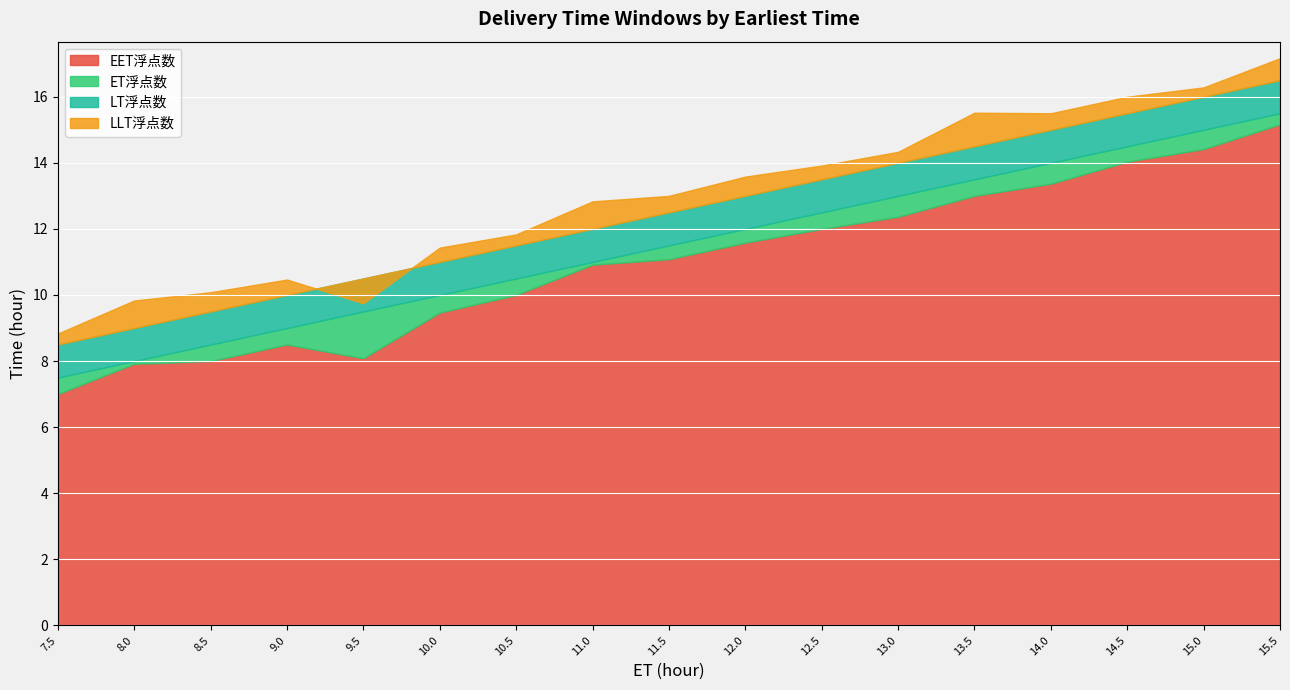

Reading left to right, list all the values displayed in this chart.

ET浮点数: 7.5=7.5	8.0=8.0	8.5=8.5	9.0=9.0	9.5=9.5	10.0=10.0	10.5=10.5	11.0=11.0	11.5=11.5	12.0=12.0	12.5=12.5	13.0=13.0	13.5=13.5	14.0=14.0	14.5=14.5	15.0=15.0	15.5=15.5
EET浮点数: 7.5=7.0	8.0=7.9	8.5=8.0	9.0=8.5	9.5=8.1	10.0=9.5	10.5=10.0	11.0=10.9	11.5=11.1	12.0=11.6	12.5=12.0	13.0=12.4	13.5=13.0	14.0=13.4	14.5=14.0	15.0=14.4	15.5=15.2
LLT浮点数: 7.5=8.8	8.0=9.8	8.5=10.1	9.0=10.5	9.5=9.8	10.0=11.4	10.5=11.8	11.0=12.8	11.5=13.0	12.0=13.6	12.5=13.9	13.0=14.3	13.5=15.5	14.0=15.5	14.5=16.0	15.0=16.3	15.5=17.2
LT浮点数: 7.5=8.5	8.0=9.0	8.5=9.5	9.0=10.0	9.5=10.5	10.0=11.0	10.5=11.5	11.0=12.0	11.5=12.5	12.0=13.0	12.5=13.5	13.0=14.0	13.5=14.5	14.0=15.0	14.5=15.5	15.0=16.0	15.5=16.5